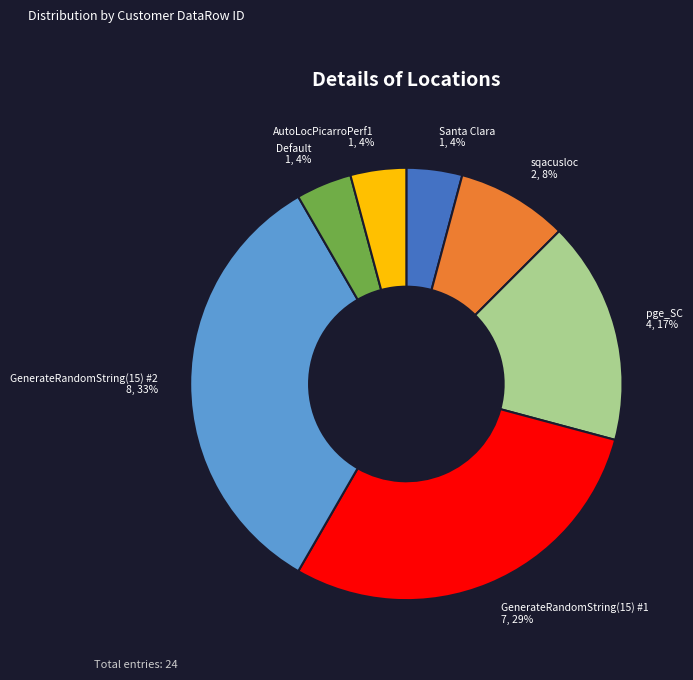

What percentage is the pge_SC slice, to the nearest percent?

17%